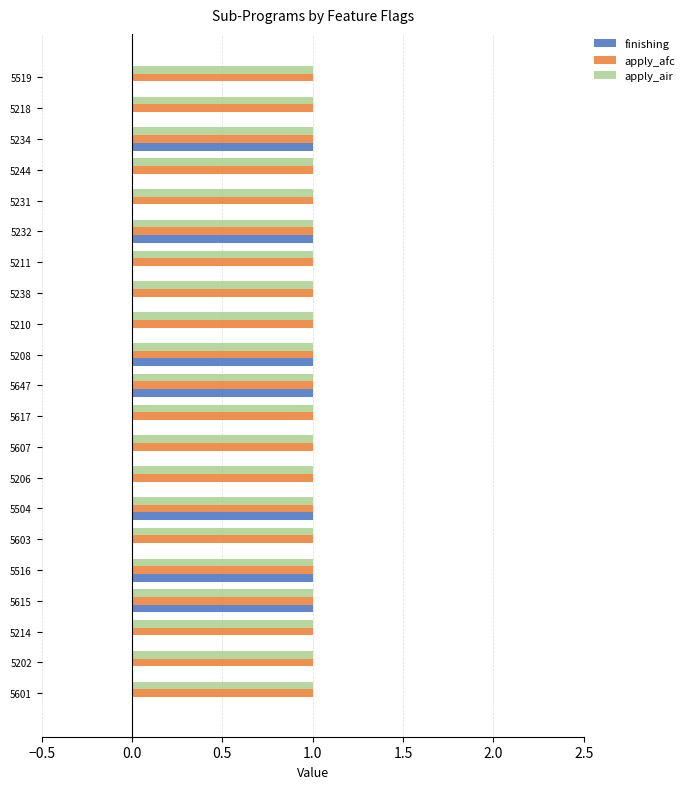

What is the sum of all finishing values?

7